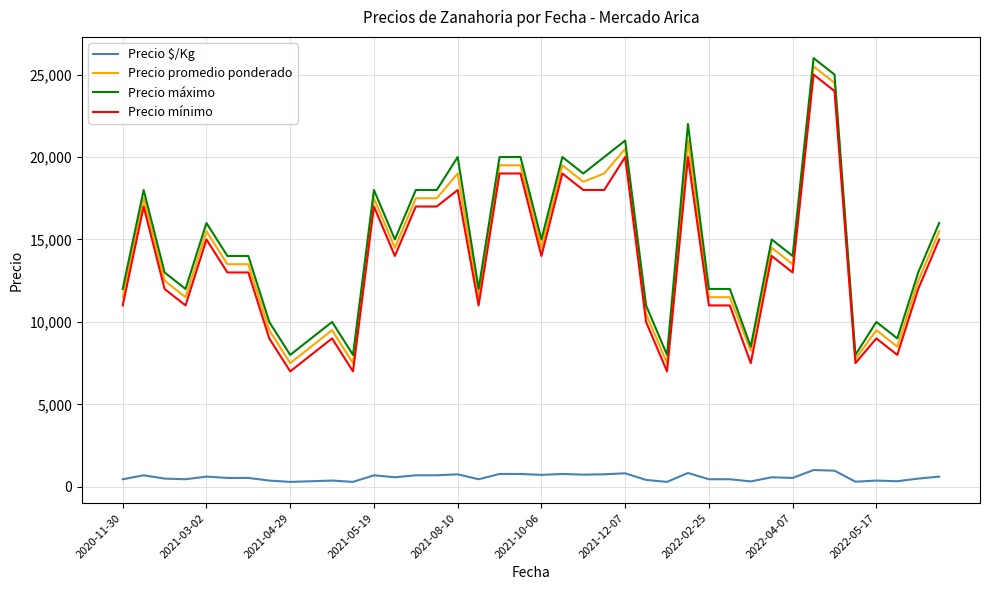

What is the minimum value for Precio mínimo?

7000